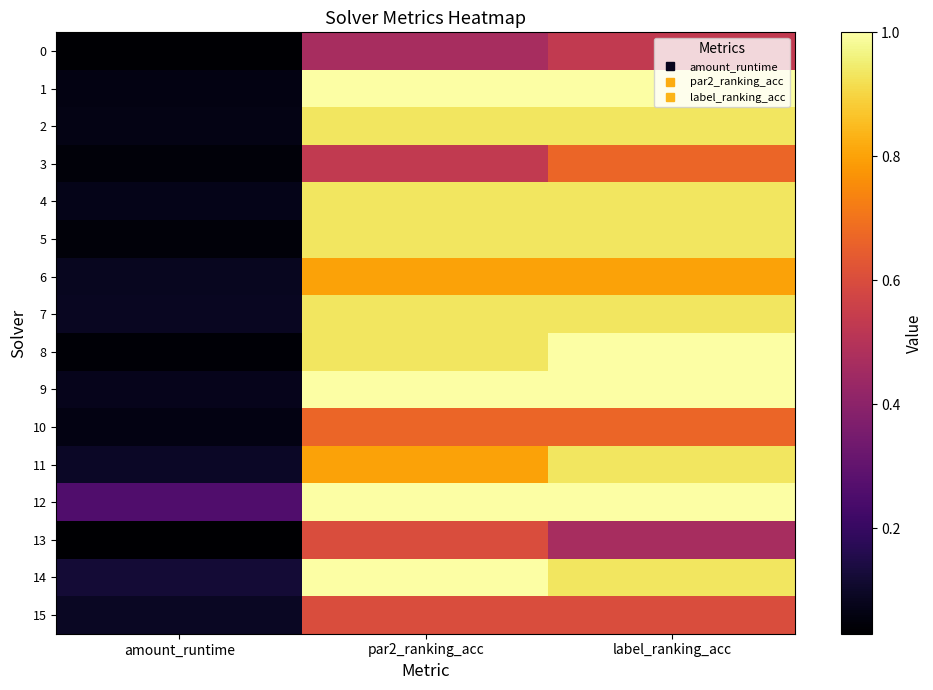

What is the spread (max minus min) of values at label_ranking_acc?

0.5